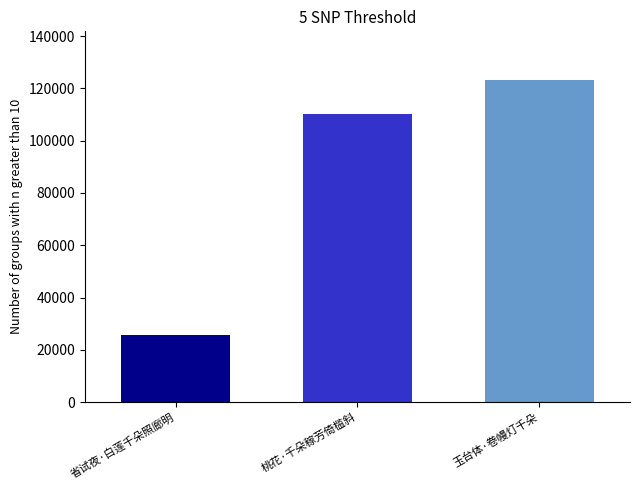

What is the greatest value displayed?

123332